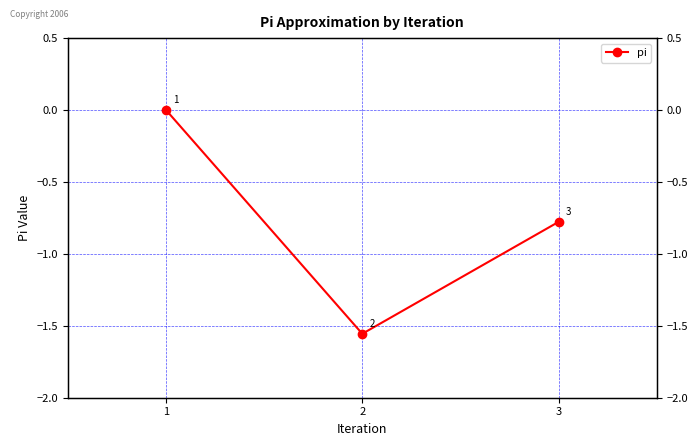

What is the change in value from 1 to 2?

-1.6